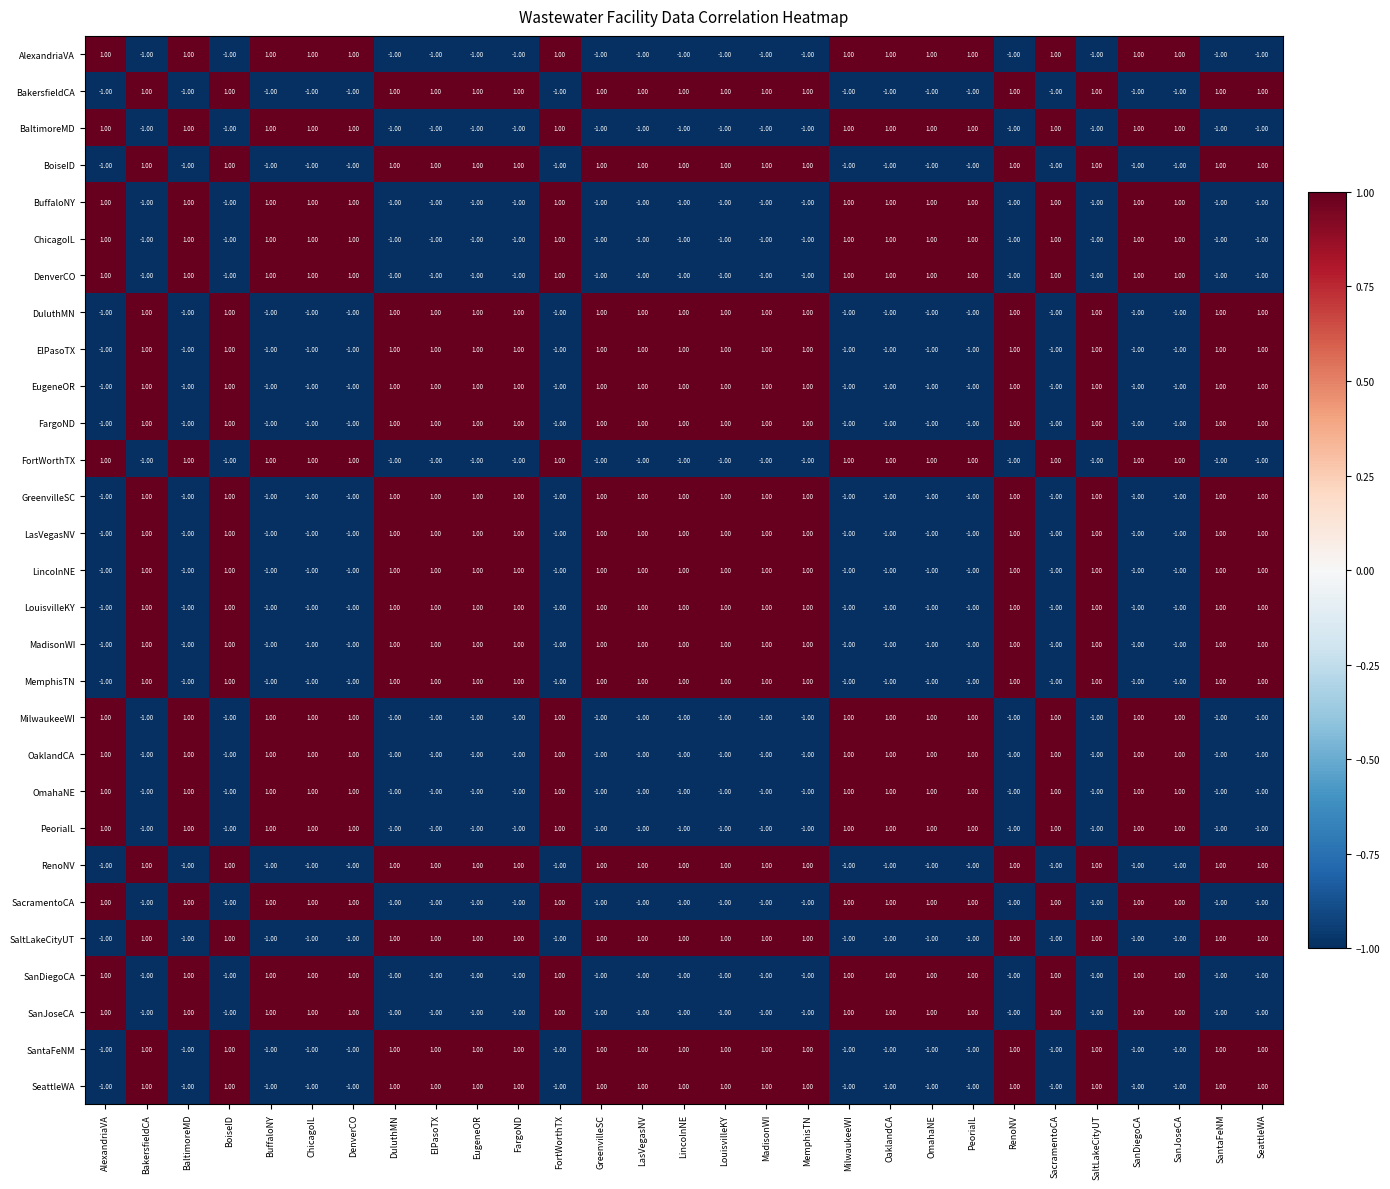

Is the value of SeattleWA at FortWorthTX greater than the value of DenverCO at SanDiegoCA?

No